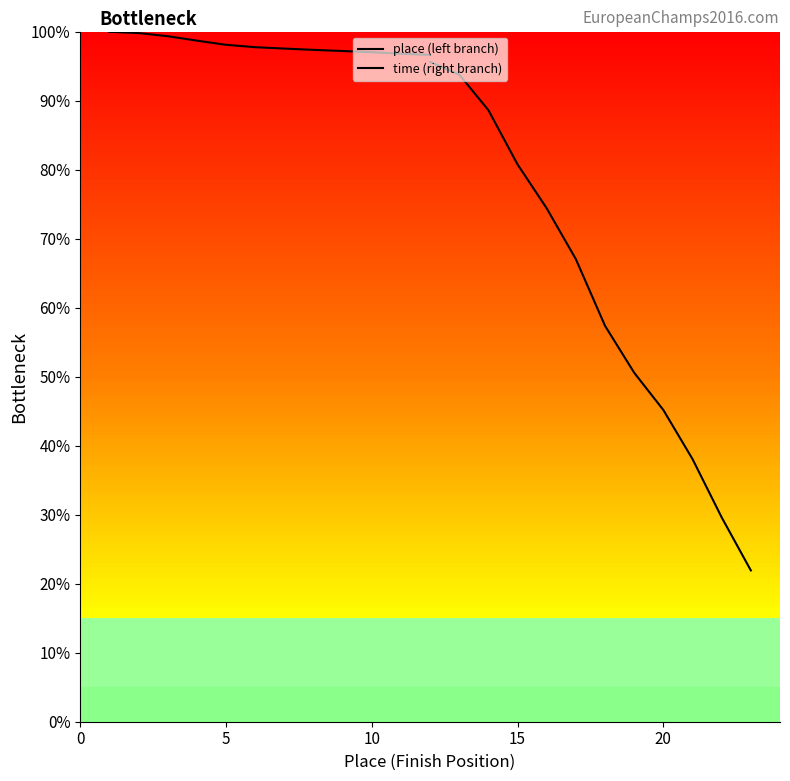

Is the value of time (right branch) at 7 greater than the value of place (left branch) at 8?

No